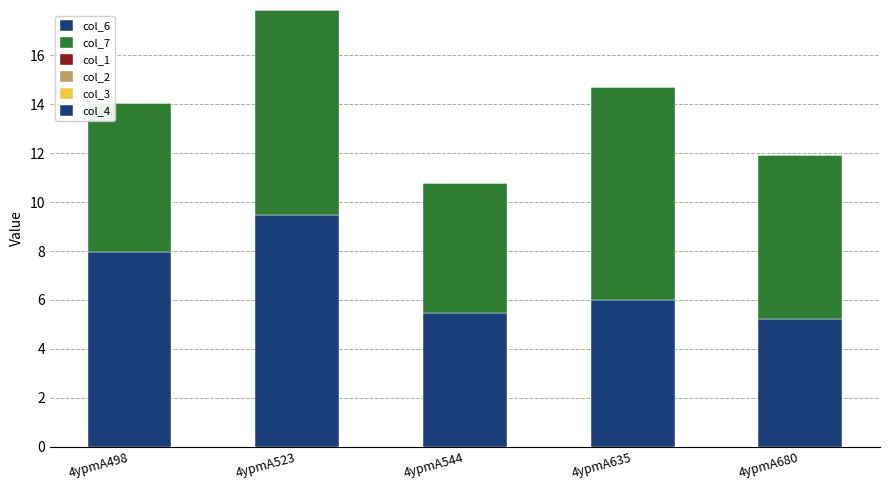

Does the chart contain stacked bars?

Yes